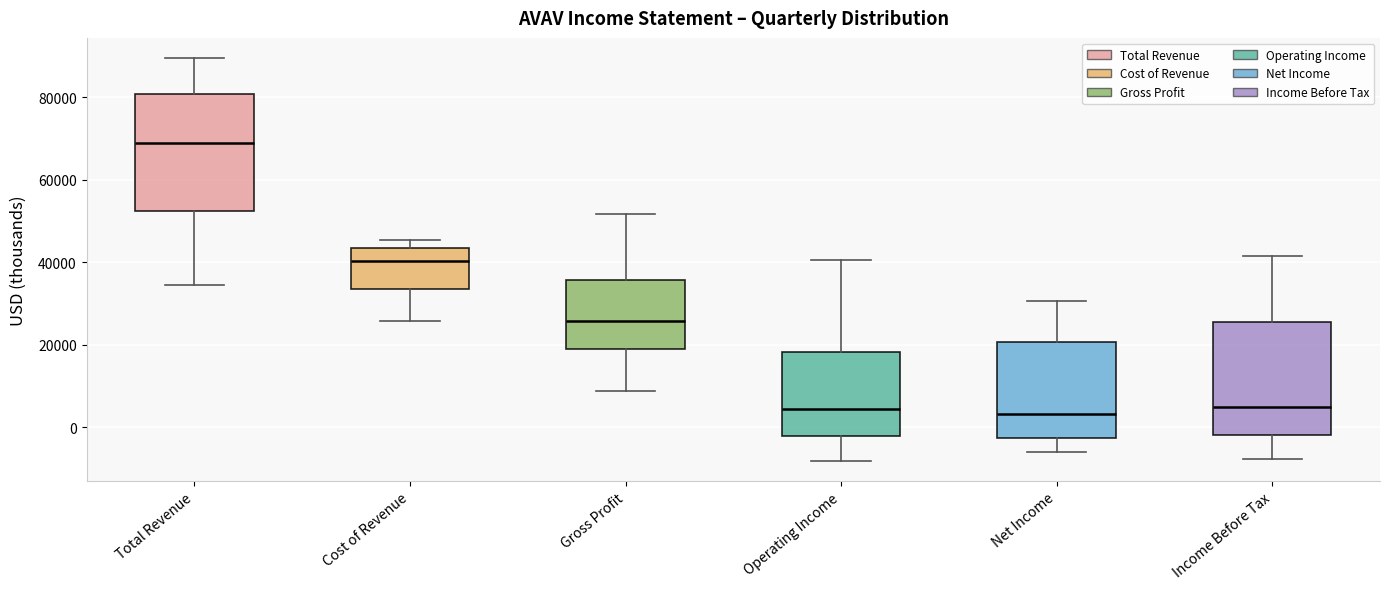

Where does the upper whisker of the box for Income Before Tax end on the y-axis? The values are not printed on the chart, so give them approximately, as read against the axis.

42000